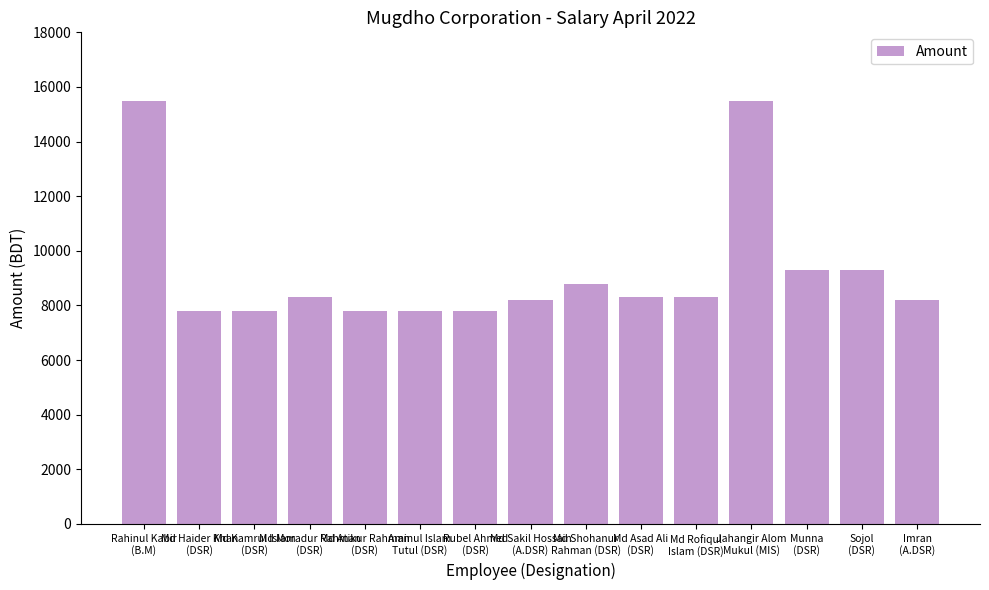

What is the minimum value shown in the chart?

7800